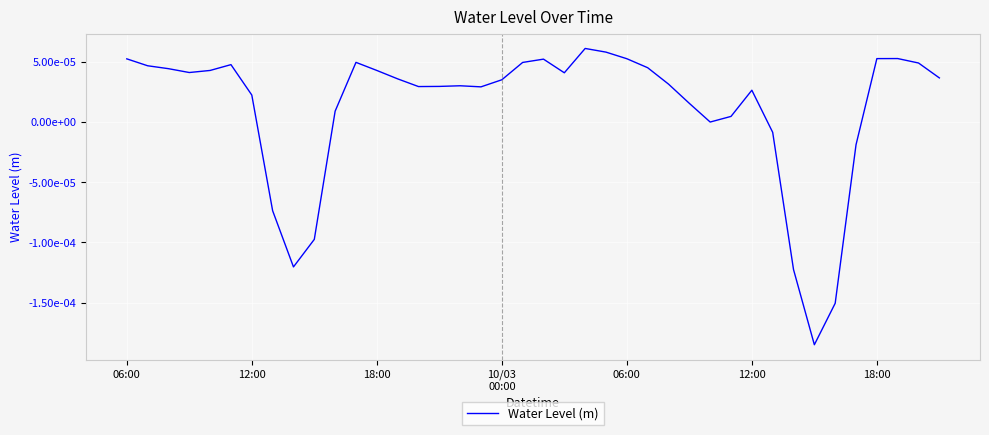

At which label is the value closest to 0?

28